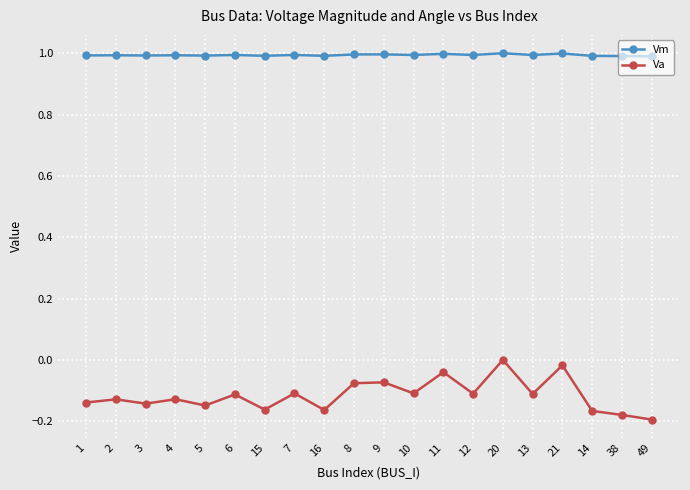

How many distinct data groups are displayed?

2